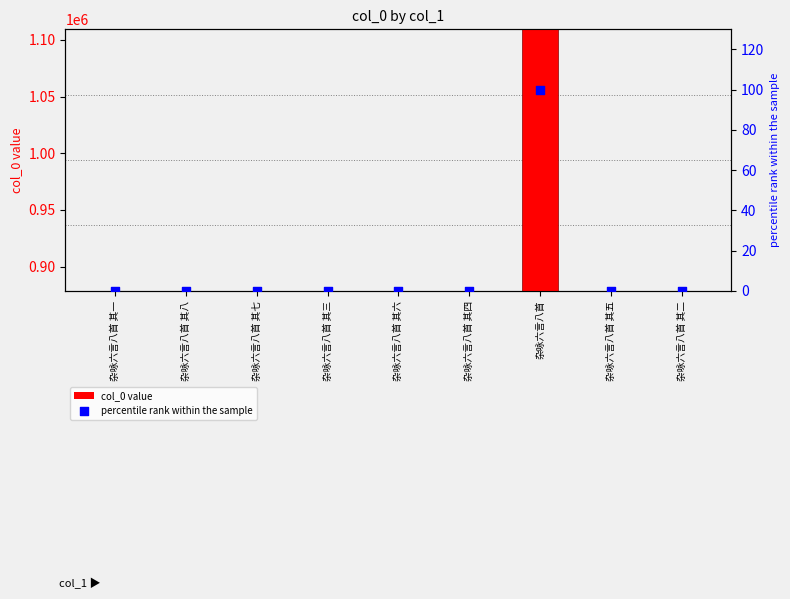

What are all the series names shown in the legend?

col_0 value, percentile rank within the sample